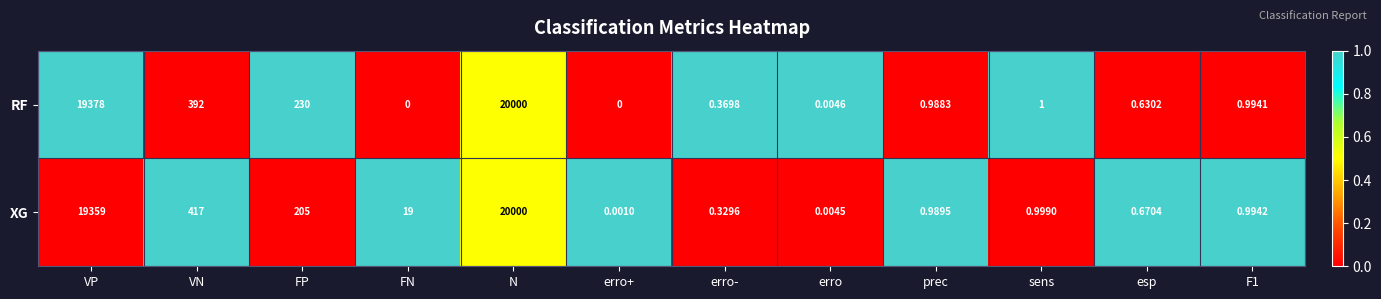

At which category is the sum across all series the highest?

N